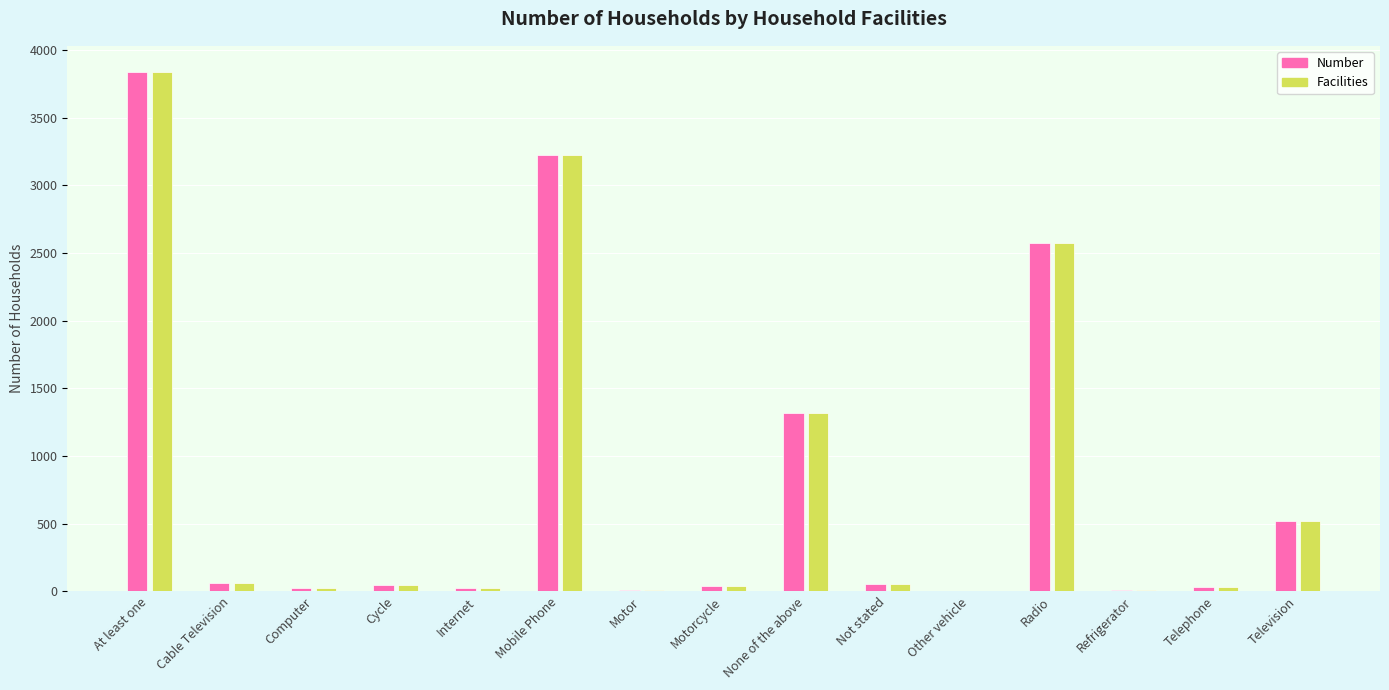

The Number series shows 4184 at Radio. True or false?

False